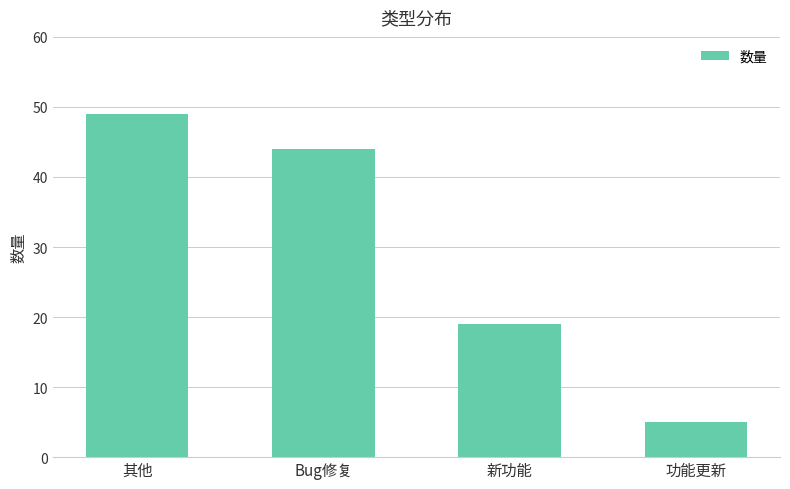

Reading right to left, transcribe all the data shown in this chart.

5	19	44	49